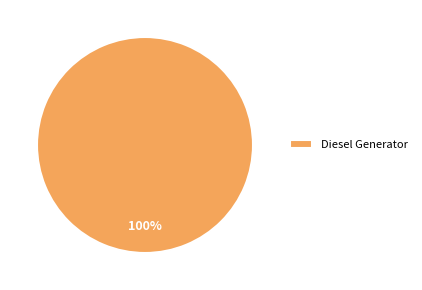

Rank the categories by value from highest to lowest.

Diesel Generator